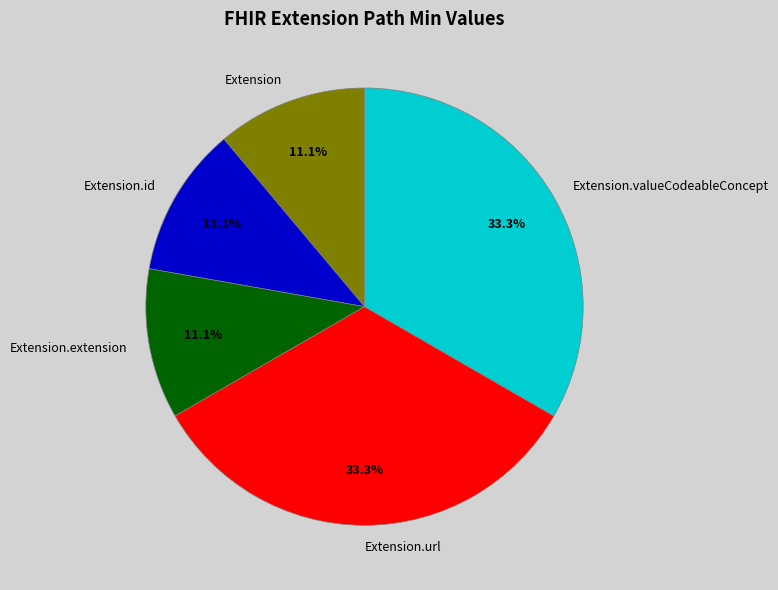

How many slices are in this pie chart?

5